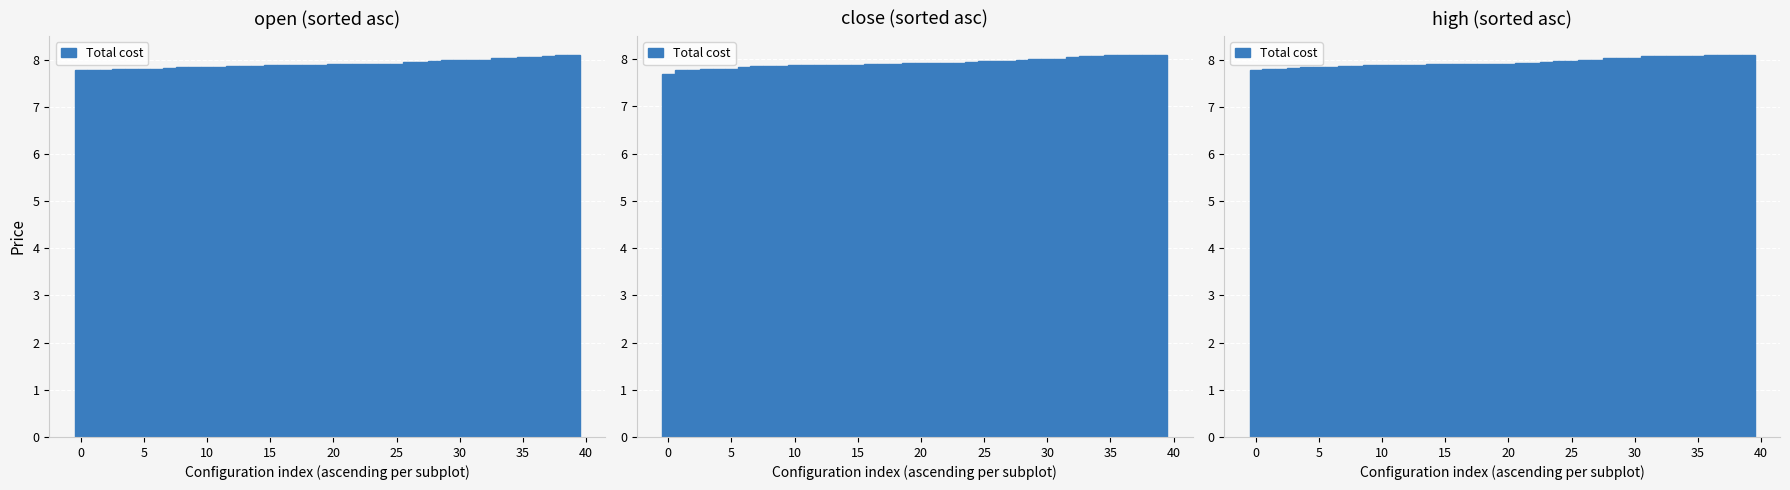

What is the difference between the maximum and second lowest values?

0.3